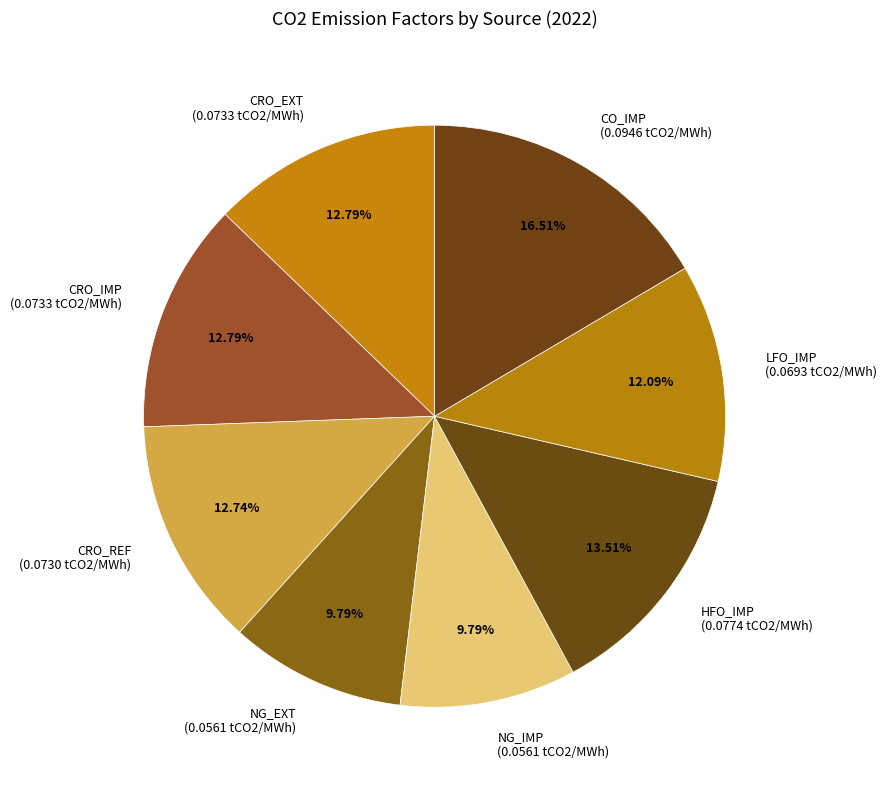

Is CRO_REF the majority of the pie?

No